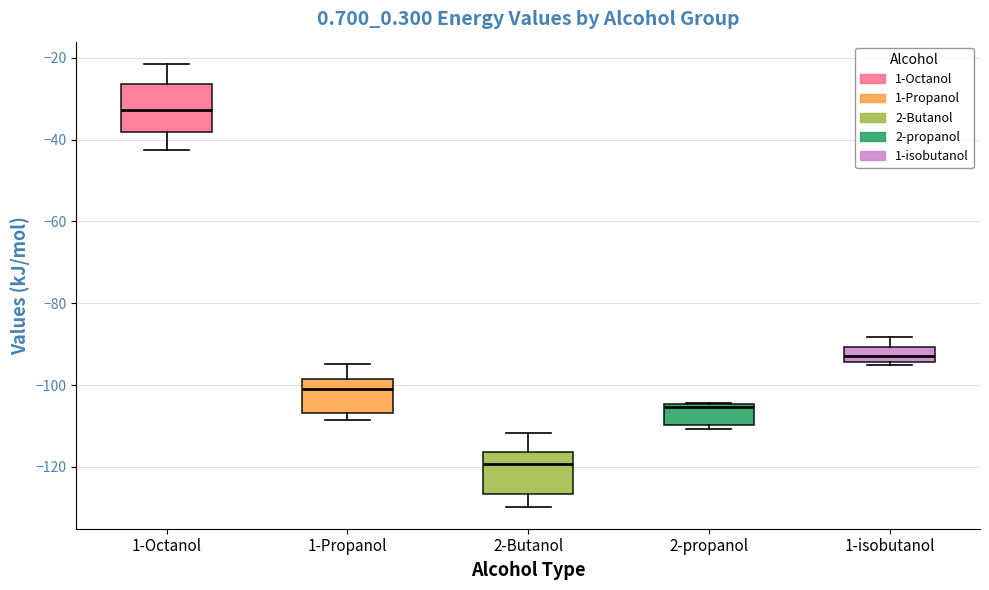

Where does the upper whisker of the box for 1-isobutanol end on the y-axis? The values are not printed on the chart, so give them approximately, as read against the axis.

-88